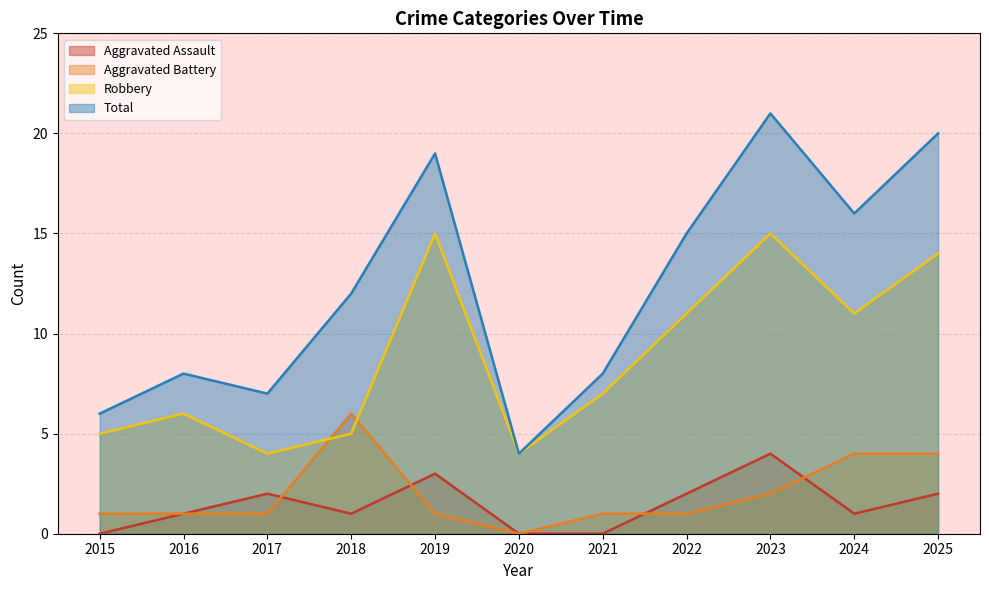

How many interior local valleys does the Aggravated Battery series have?

1